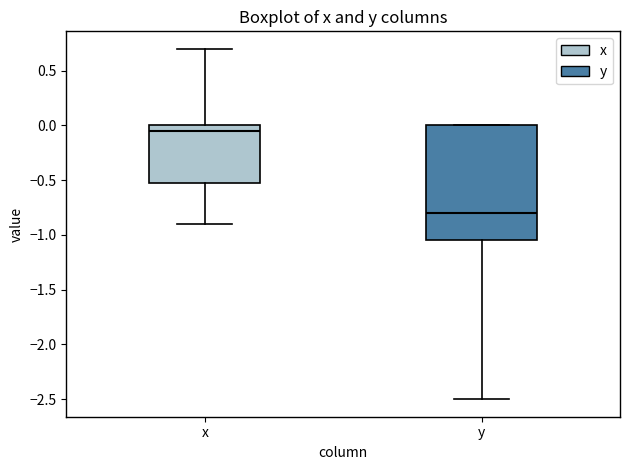

Reading left to right, read every box against the y-axis: the position of its median line, the range the box covers, and the ends of its whiskers. The values are not printed on the chart, so give them approximately, as read against the axis.

x: median -0.05, box -0.50 to 0.00, whiskers -0.90 to 0.70
y: median -0.80, box -1.05 to 0.00, whiskers -2.50 to 0.00